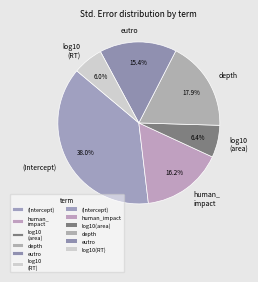

Does human_ impact represent more than half of the total?

No